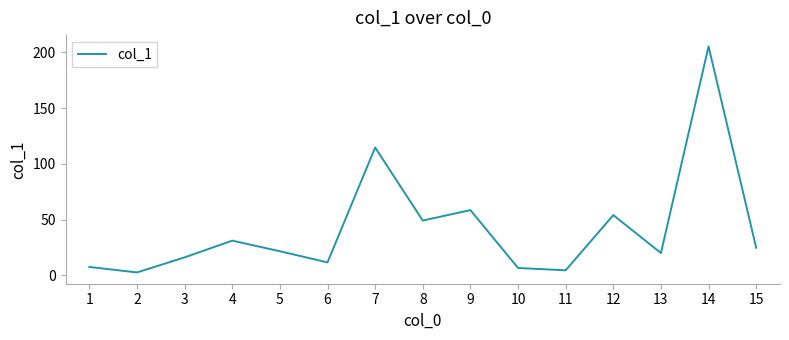

What is the difference between the second highest and second lowest values?

110.1